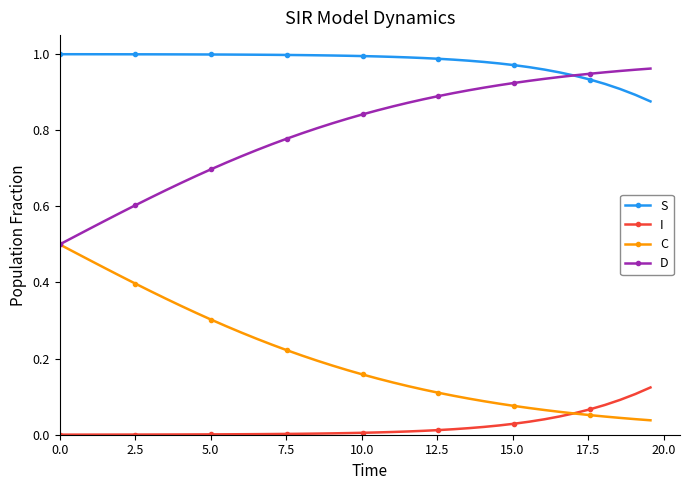

True or false: I and D intersect in this chart.

False